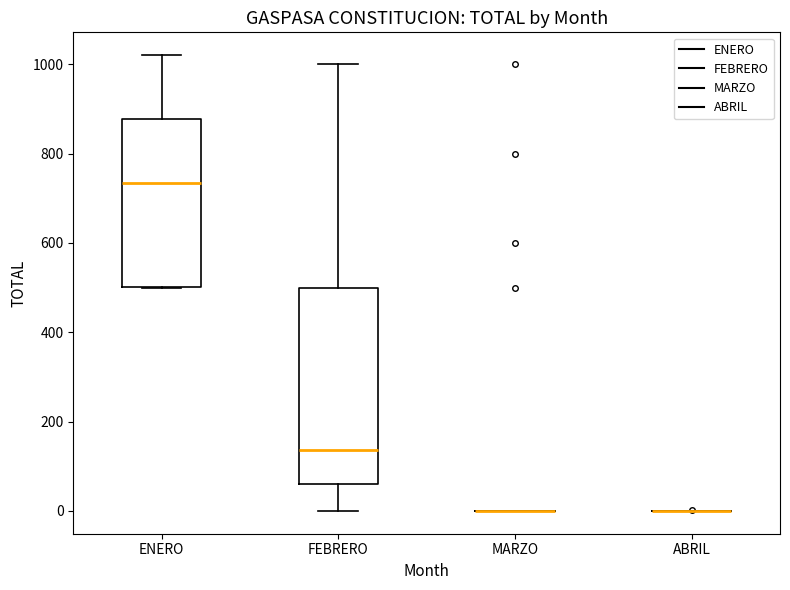

Reading left to right, transcribe this box plot: for each box, give where its median line is, the range the box spans, and where its two whiskers end, as read against the y-axis. The values are not printed on the chart, so give them approximately, as read against the axis.

ENERO: median 740, box 500 to 880, whiskers 500 to 1020
FEBRERO: median 140, box 60 to 500, whiskers 0 to 1000
MARZO: box collapsed to a line at 0, whiskers 0 to 0
ABRIL: box collapsed to a line at 0, whiskers 0 to 0